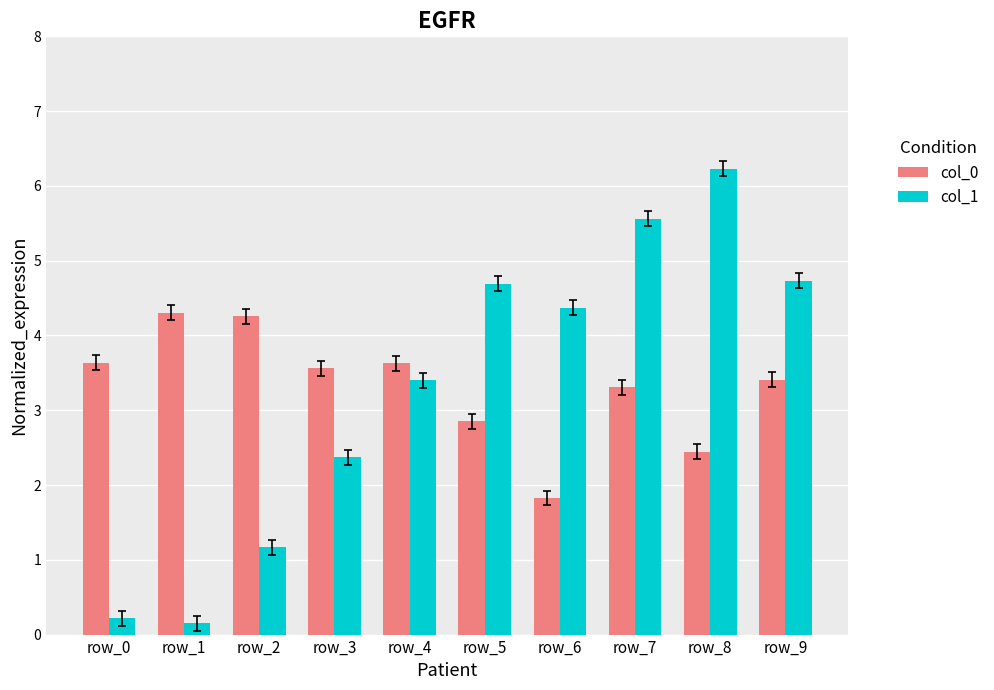

Which series has the widest spread of values?

col_1